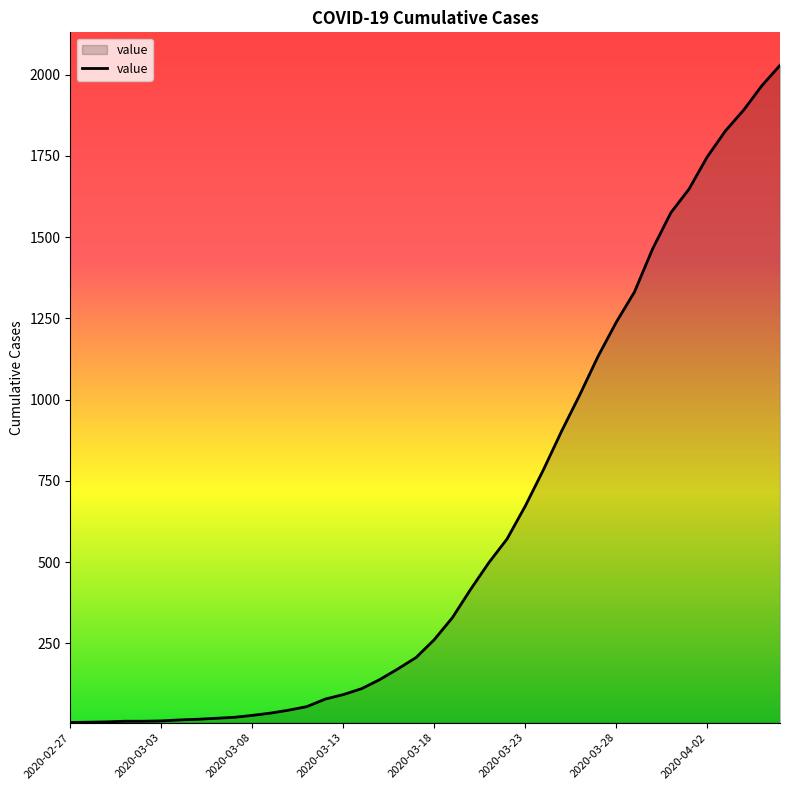

What is the sum of all values?

24378